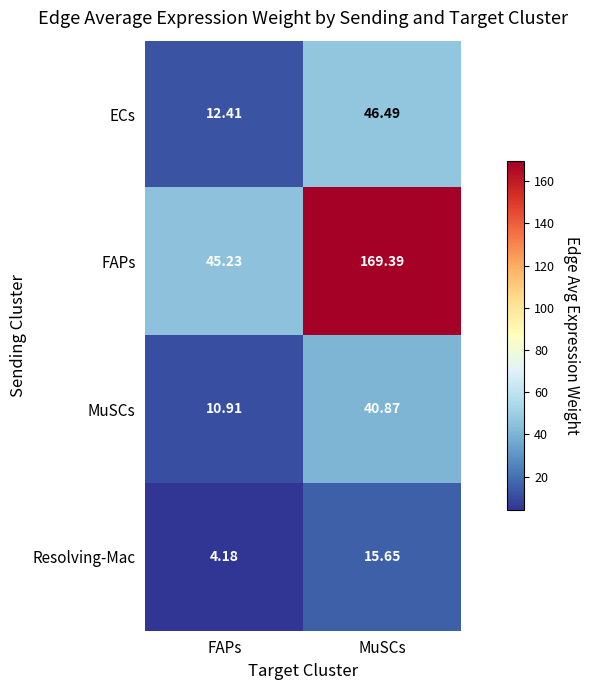

At which label is ECs closest to 29?

FAPs